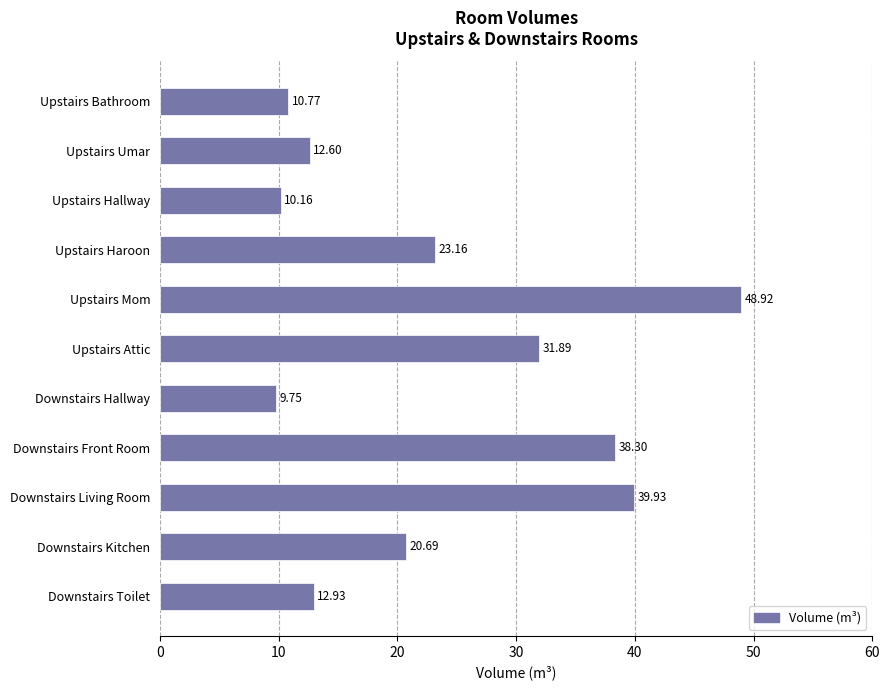

Between Upstairs Umar and Downstairs Front Room, which is larger?

Downstairs Front Room